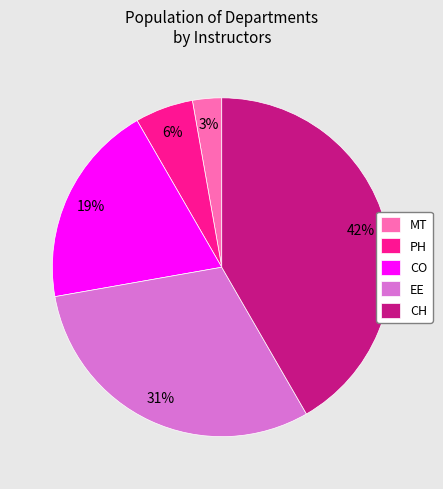

The CH slice represents 42% of the pie. True or false?

True